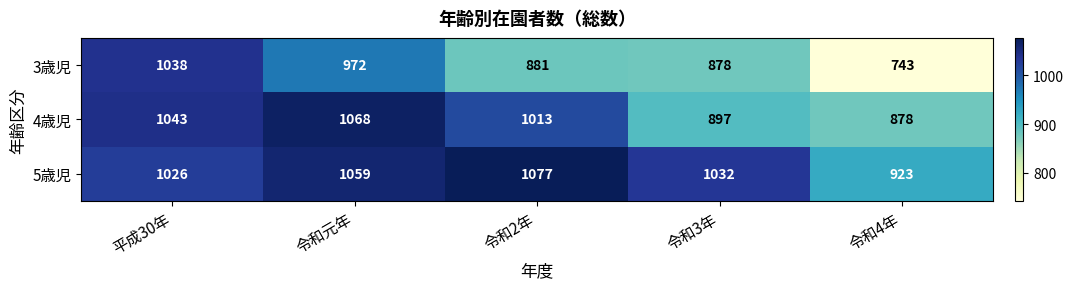

What is the average value of the 5歳児 series?

1023